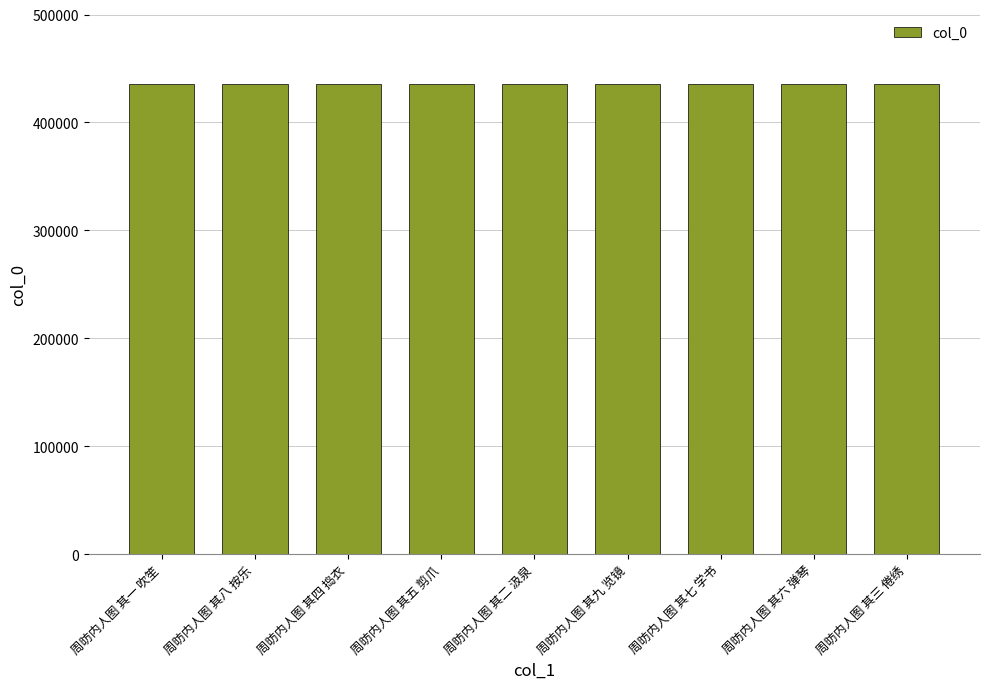

What is the label of the 8th bar from the right?

周昉内人图 其八 按乐